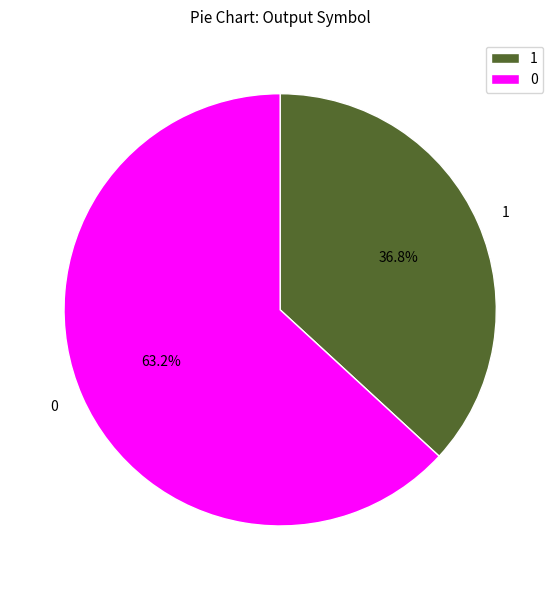

To the nearest percent, what is the average slice percentage?

50%